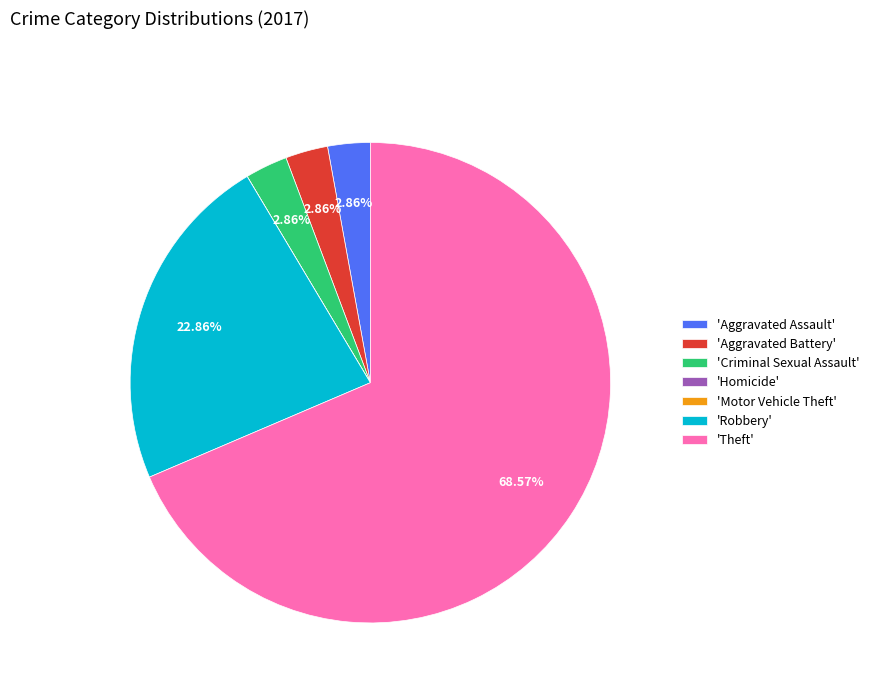

Which category has the biggest portion of the pie?

'Theft'